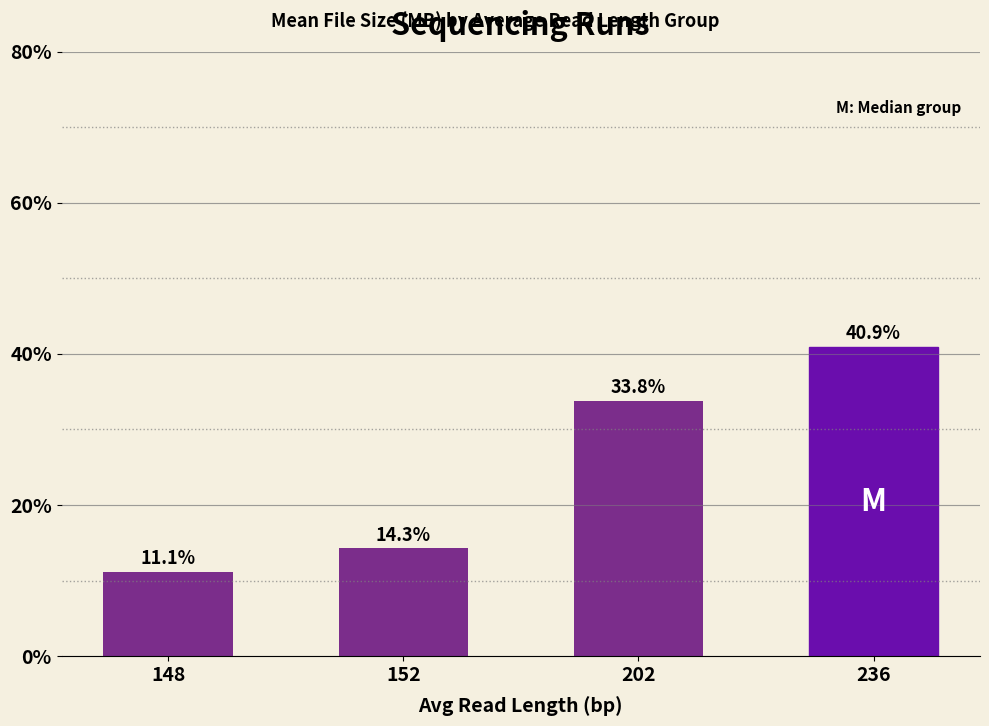

What is the difference between the values at 148 and 202?

22.6